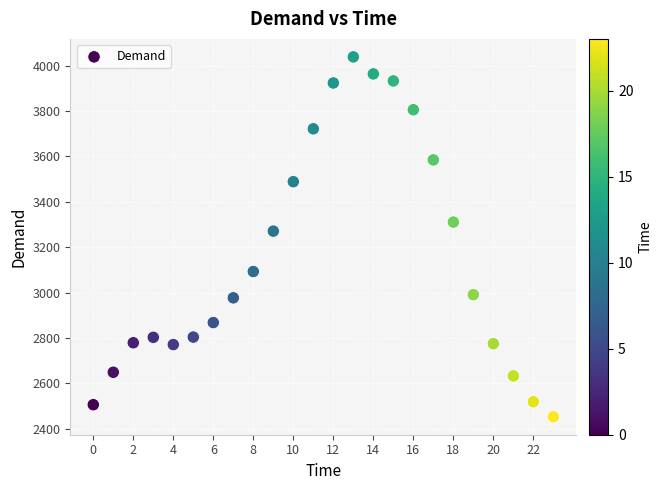

What Y value in the scatter plot is closest to 3246?

3271